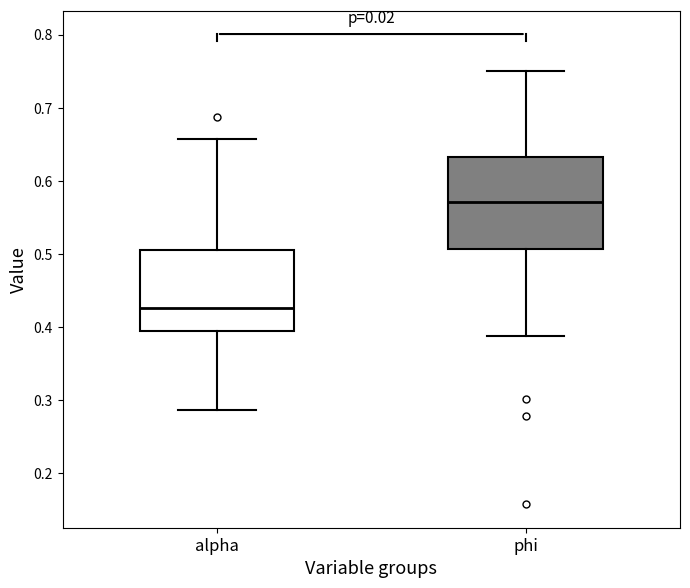

Where is the upper edge of the box for phi on the y-axis? The values are not printed on the chart, so give them approximately, as read against the axis.

0.63